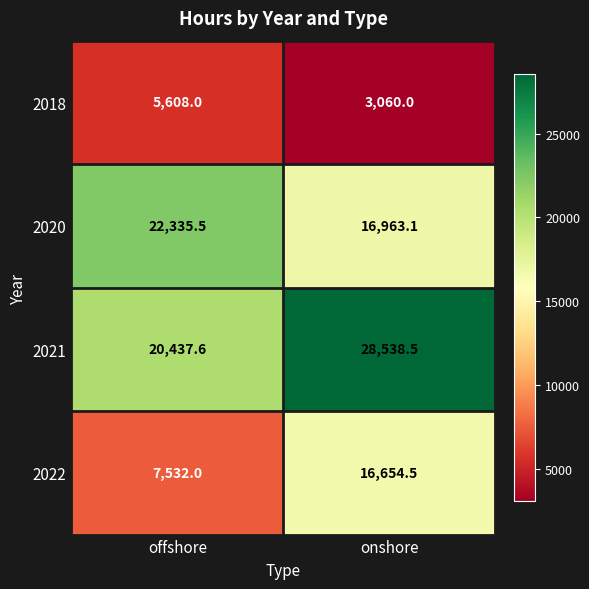

The 2021 series shows 10230.6 at offshore. True or false?

False